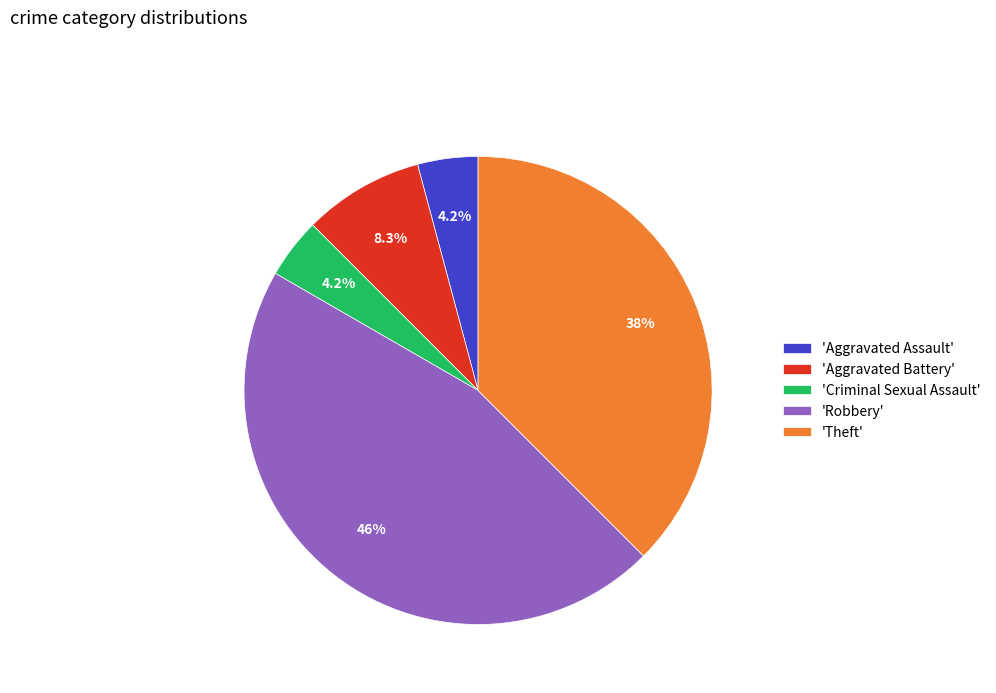

Does 'Theft' represent more than half of the total?

No